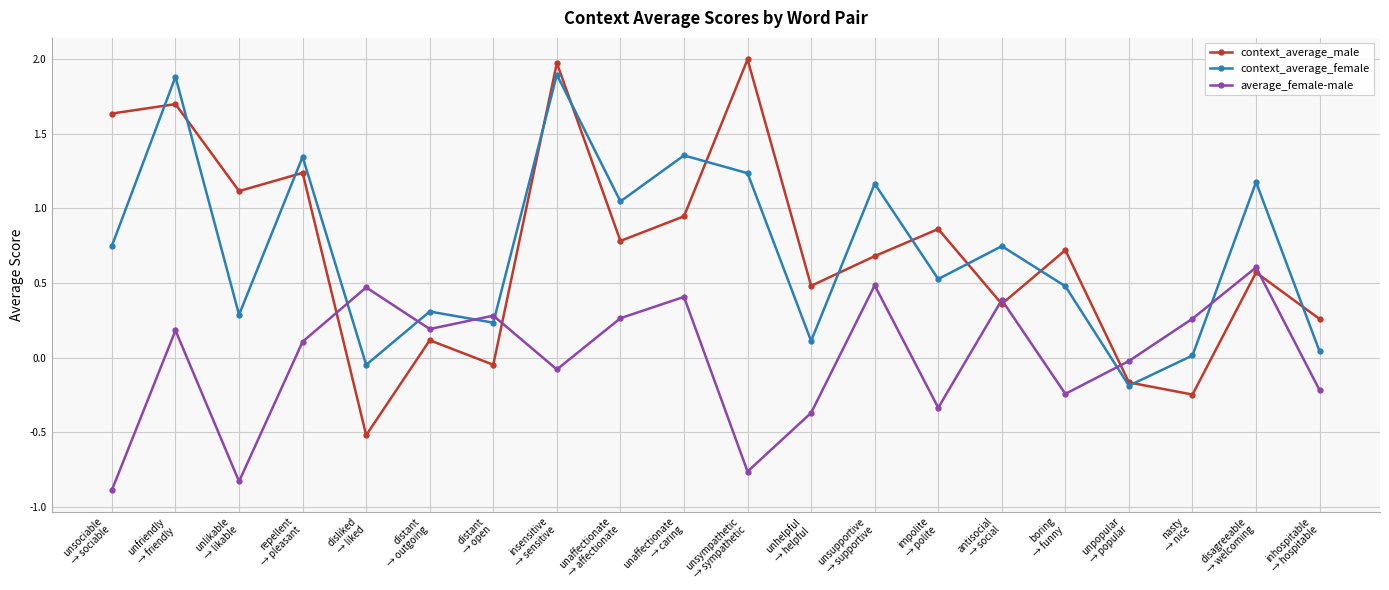

Which series changed the most between boring
→ funny and disagreeable
→ welcoming?

average_female-male